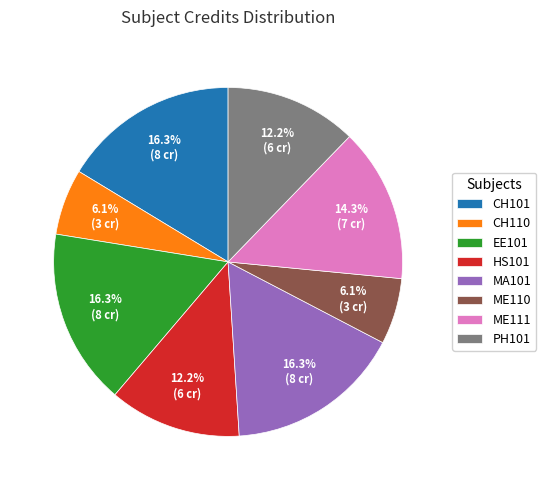

To the nearest percent, what is the average slice percentage?

12%